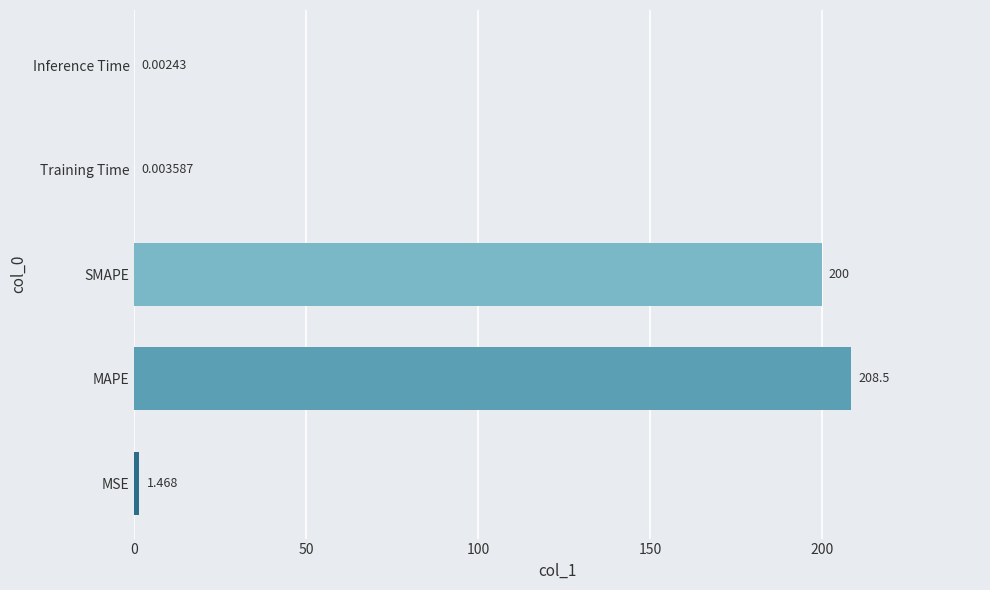

Which has a higher value, MSE or MAPE?

MAPE